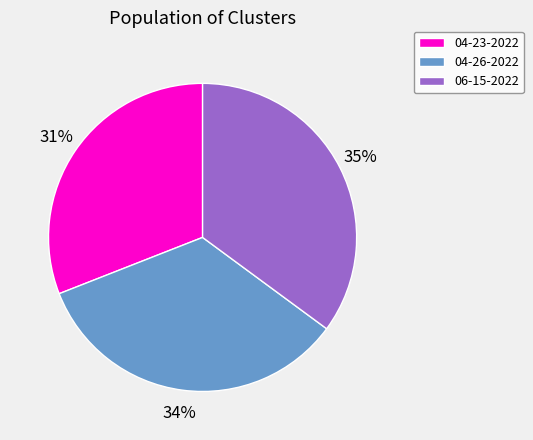

To the nearest percent, what is the average slice percentage?

33%